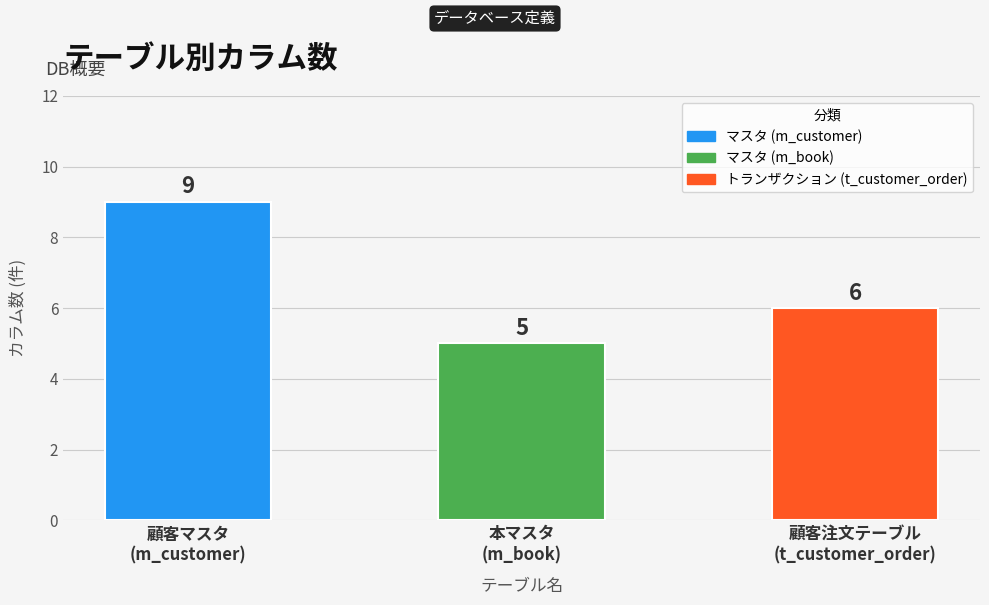

What is the difference between the values at 顧客マスタ
(m_customer) and 顧客注文テーブル
(t_customer_order)?

3